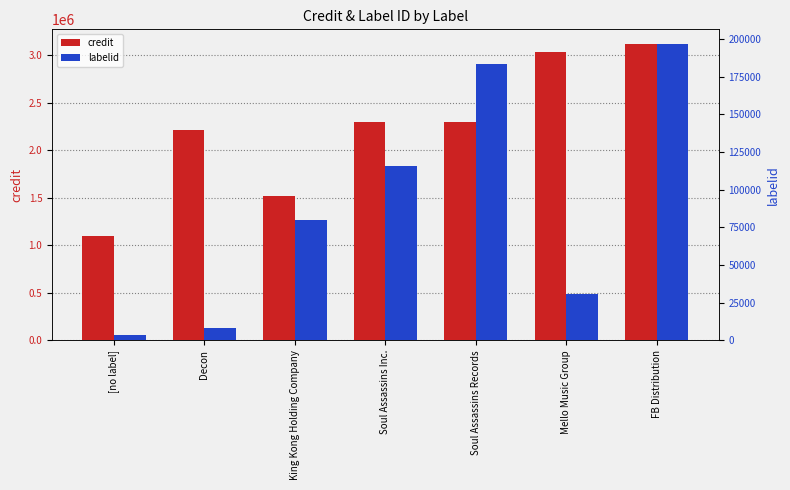

What is the sum of all credit values?

15571984